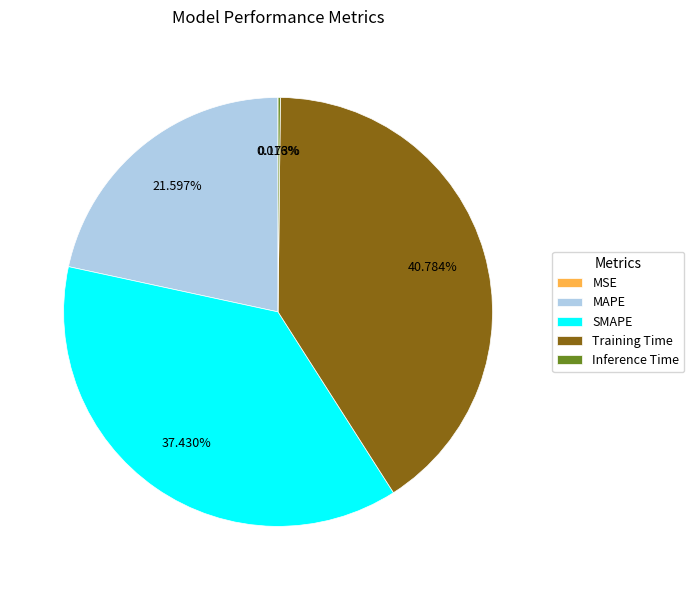

Which category has the biggest portion of the pie?

Training Time